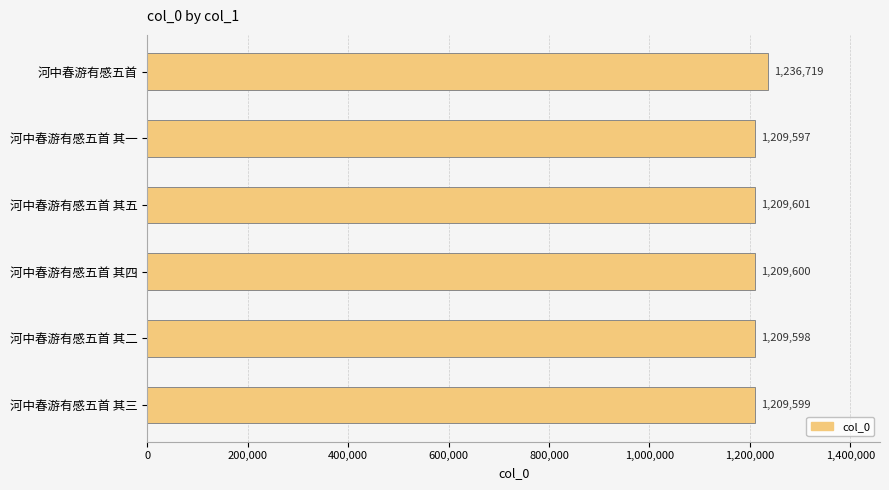

Are the bars grouped side by side (vs. stacked)?

No